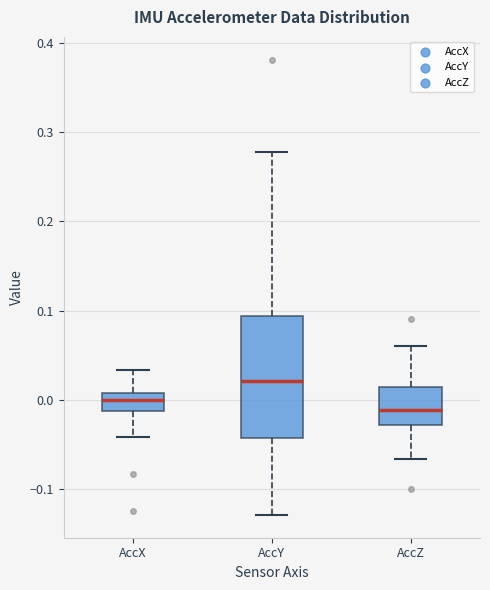

Reading left to right, transcribe this box plot: for each box, give where its median line is, the range the box spans, and where its two whiskers end, as read against the y-axis. The values are not printed on the chart, so give them approximately, as read against the axis.

AccX: median 0.00, box -0.01 to 0.01, whiskers -0.04 to 0.03
AccY: median 0.02, box -0.04 to 0.09, whiskers -0.13 to 0.28
AccZ: median -0.01, box -0.03 to 0.01, whiskers -0.07 to 0.06